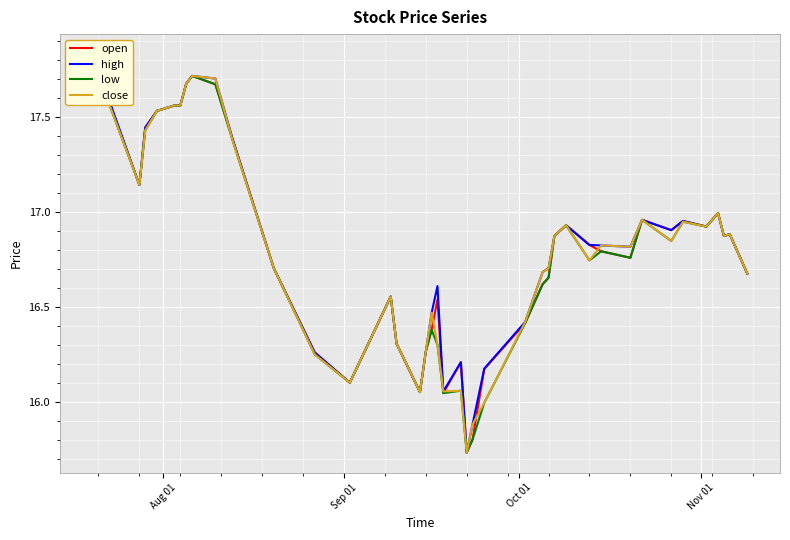

Is this an area chart (filled region under the line)?

No